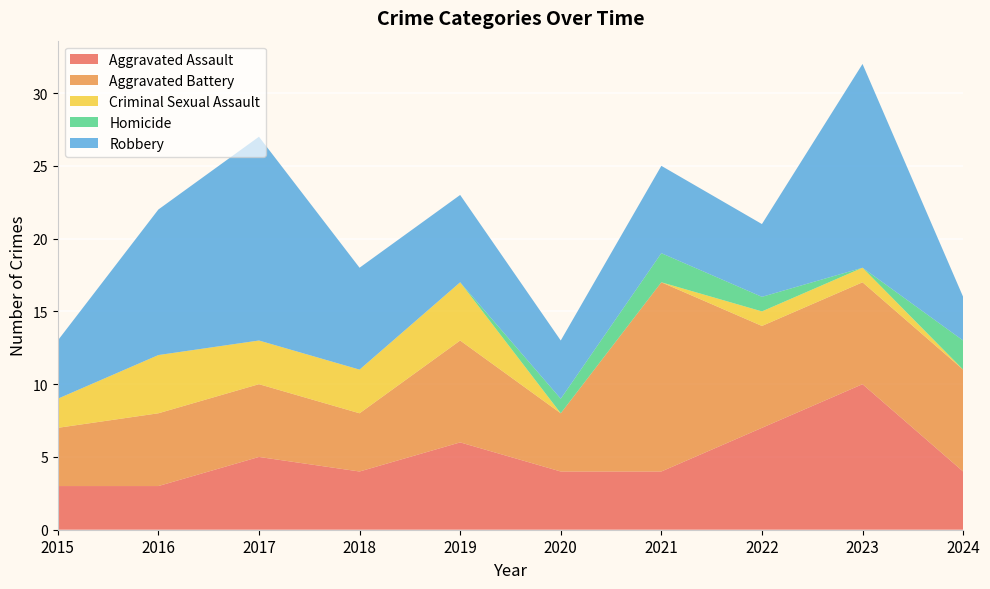

Reading left to right, what are all the values shown in this chart?

Aggravated Assault: 3	3	5	4	6	4	4	7	10	4
Aggravated Battery: 4	5	5	4	7	4	13	7	7	7
Criminal Sexual Assault: 2	4	3	3	4	0	0	1	1	0
Homicide: 0	0	0	0	0	1	2	1	0	2
Robbery: 4	10	14	7	6	4	6	5	14	3